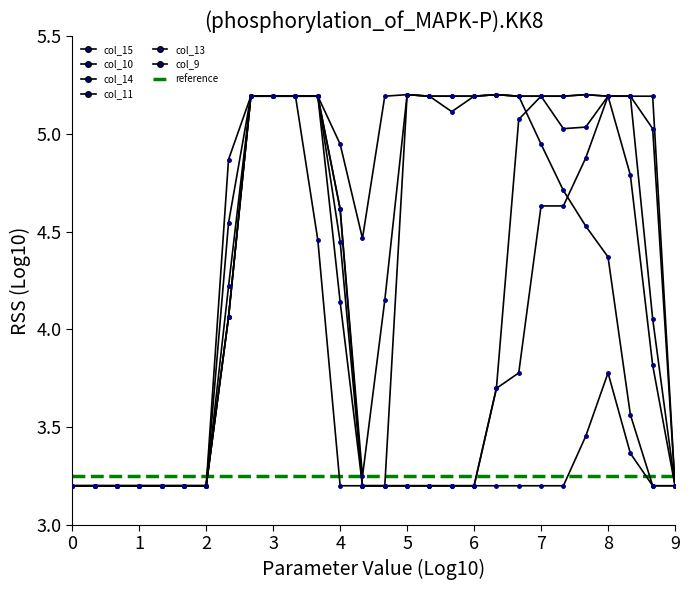

True or false: col_13 has a value of 4.8 at 14.

False